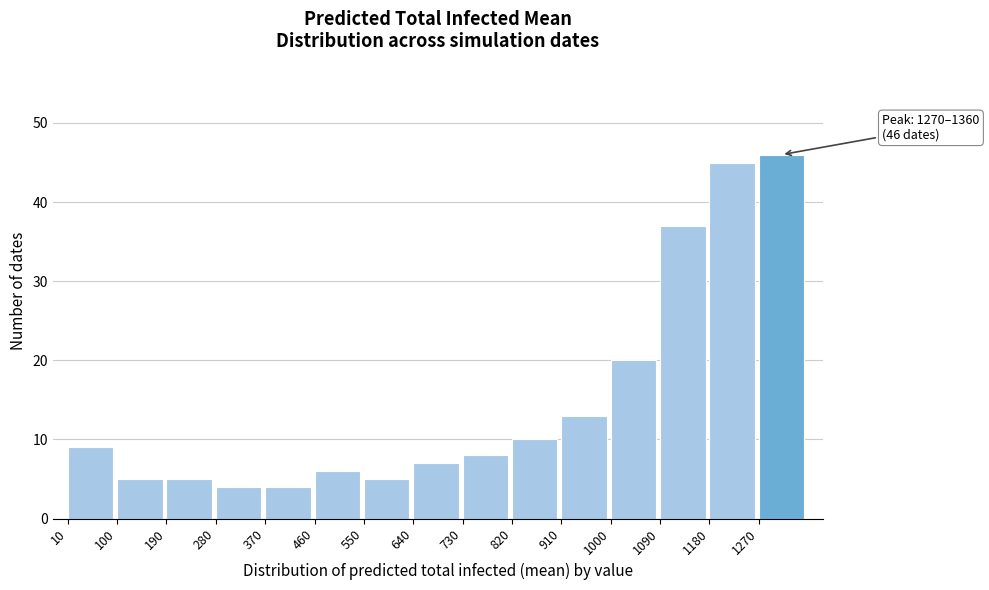

Over which range of the x-axis is the bar tallest?

1270 to 1360